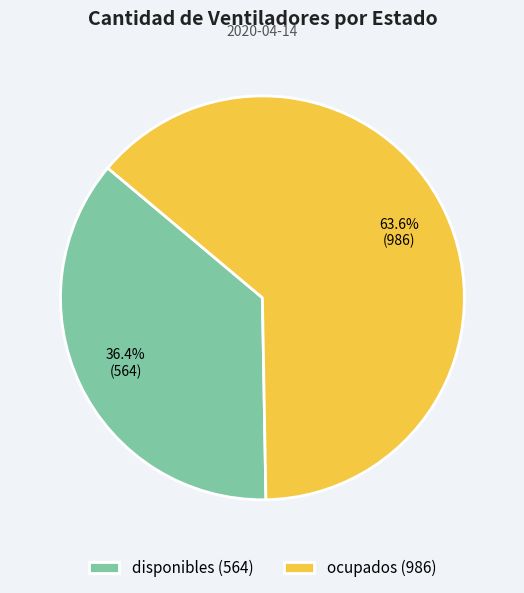

To the nearest percent, what percentage of the pie is ocupados?

64%